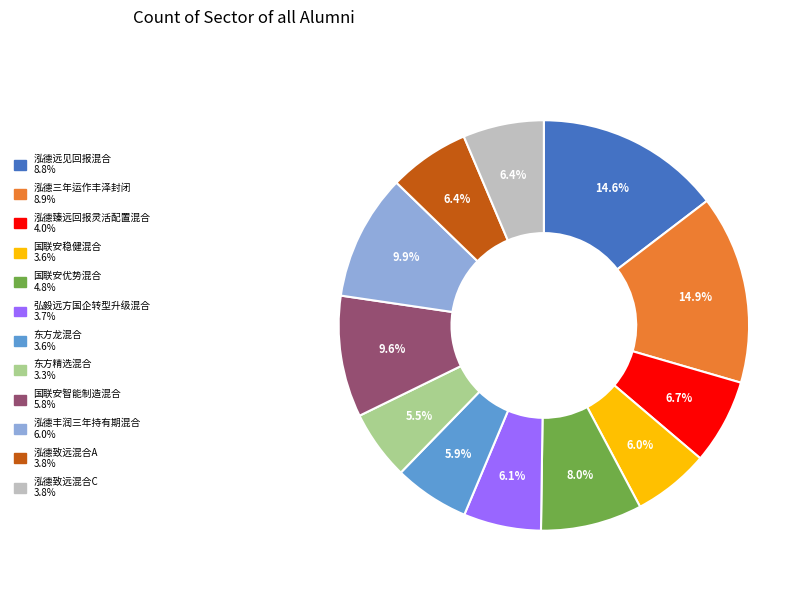

What is the ratio of the value at 东方精选混合 to the value at 弘毅远方国企转型升级混合?

0.9